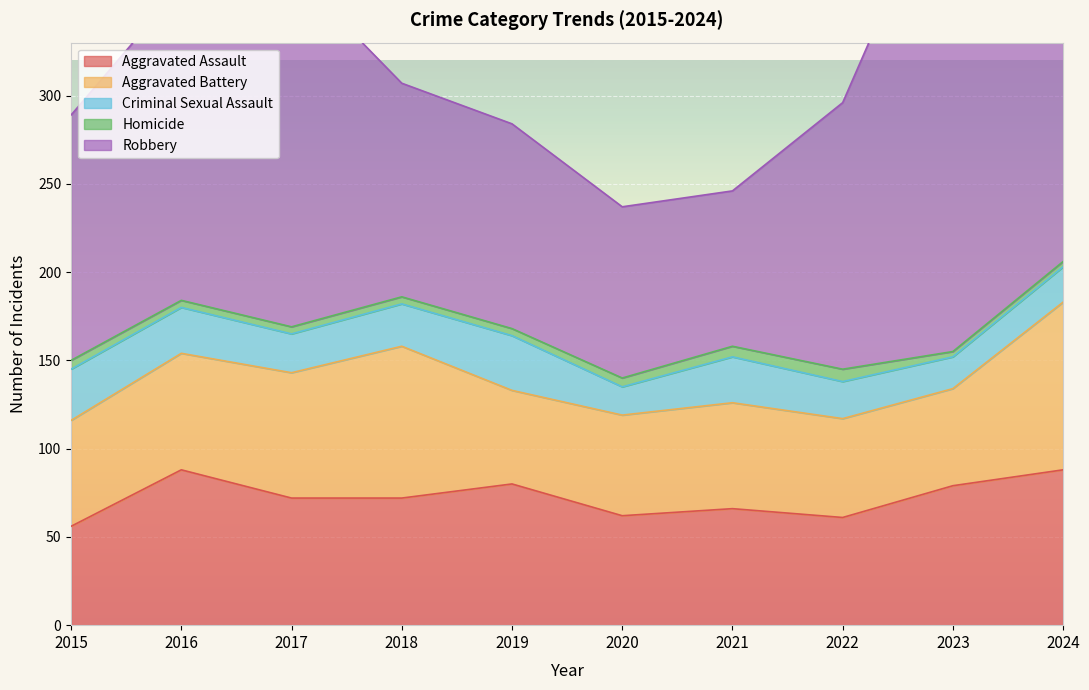

The Aggravated Assault series shows 21 at 2015. True or false?

False